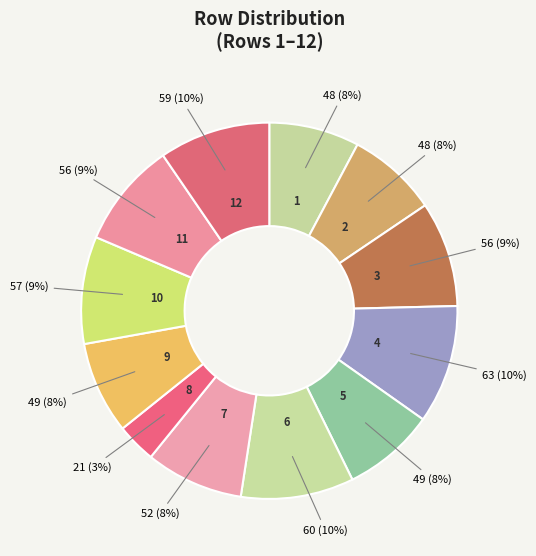

Which category has the smallest portion of the pie?

8